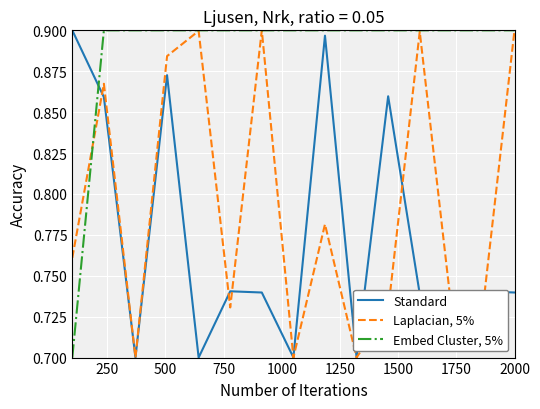

Count the Embed Cluster, 5% values in the range 0 to 1.

15